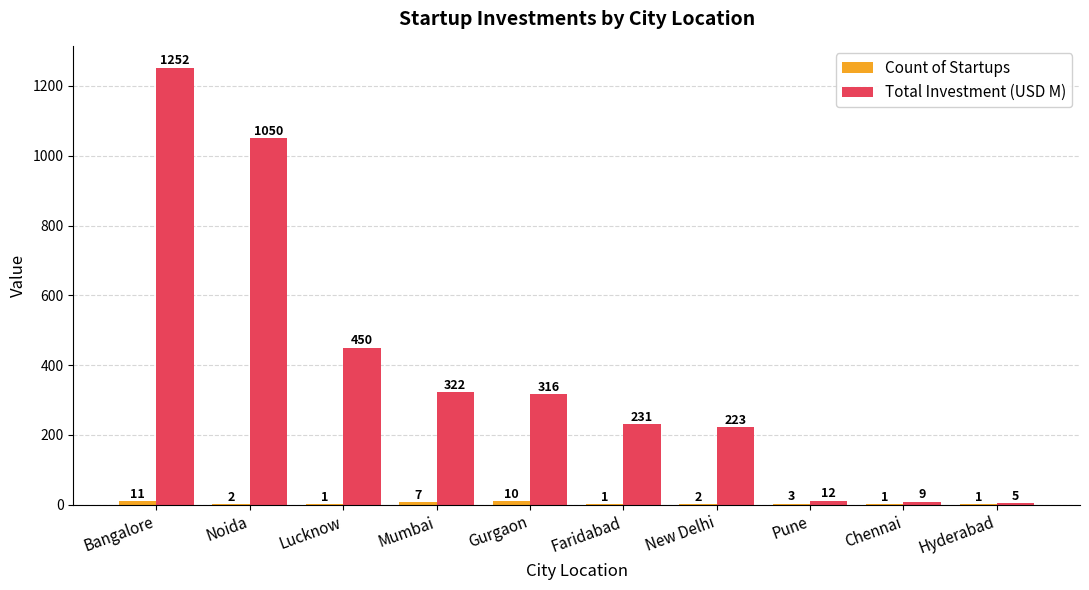

Where is Total Investment (USD M) nearest to the value 628?

Lucknow